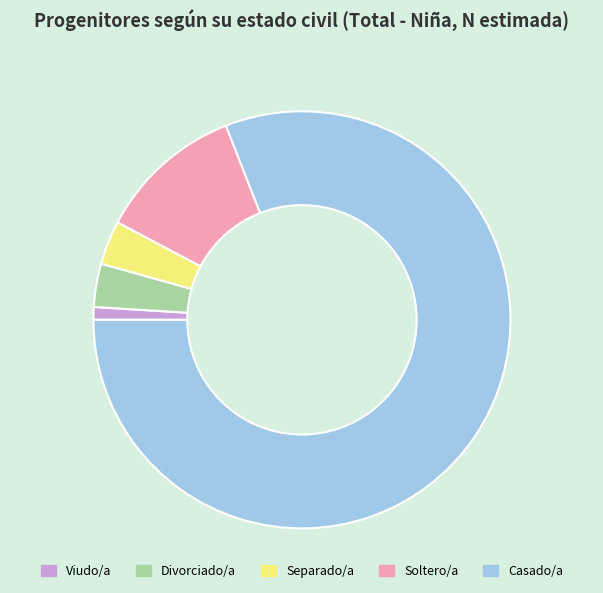

The Casado/a slice represents 76% of the pie. True or false?

False